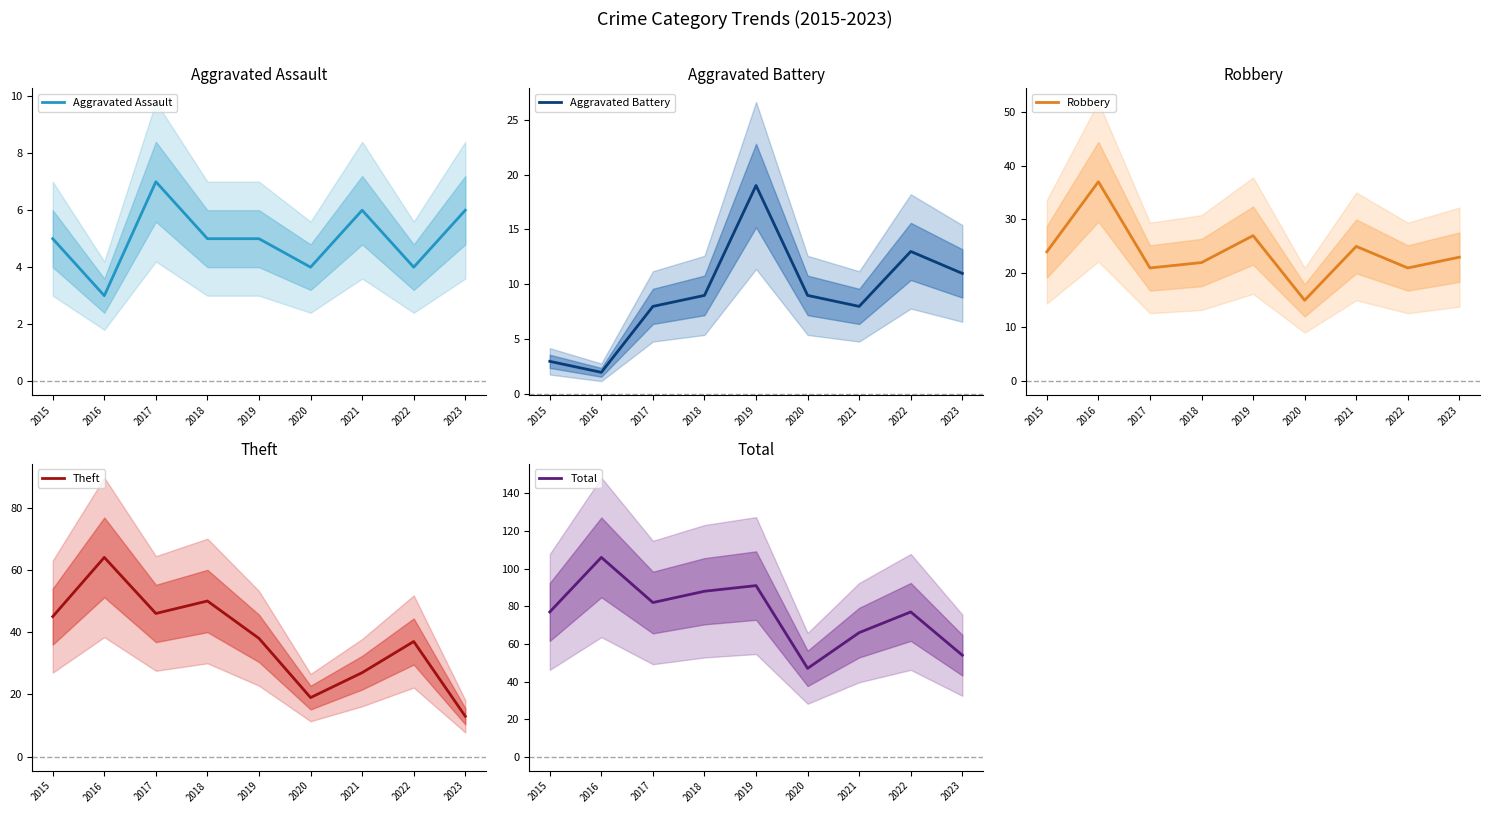

At which category is the sum across all series the highest?

2016